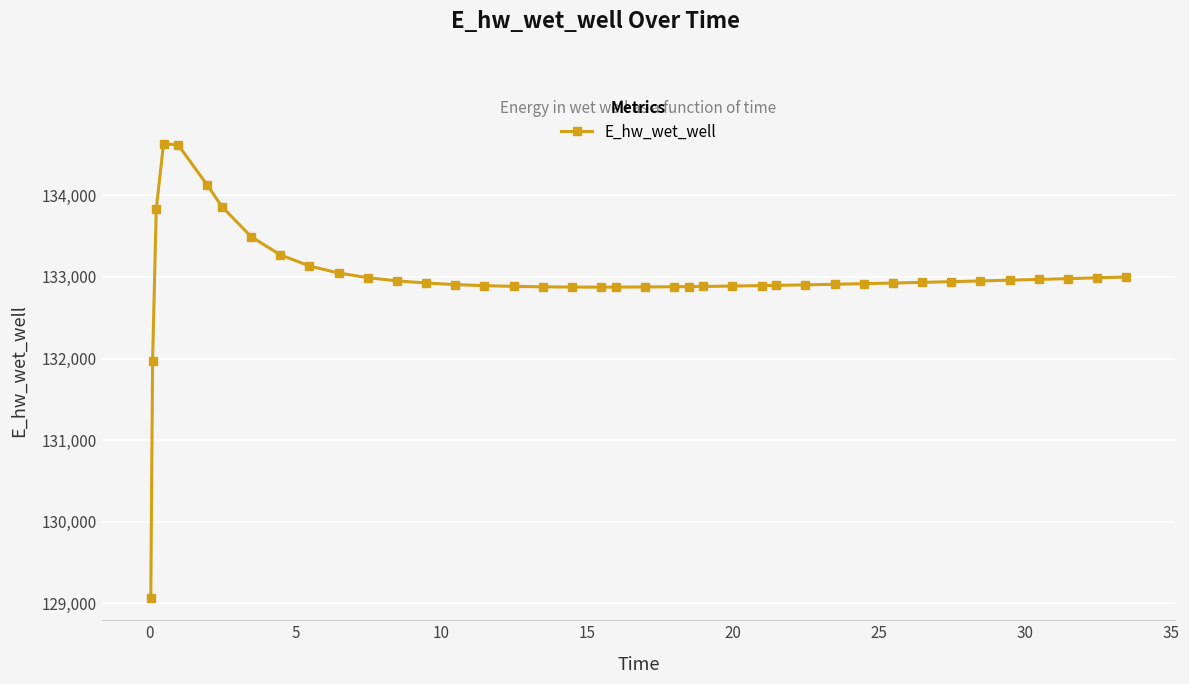

What is the difference between the second highest and second lowest values?

2646.3